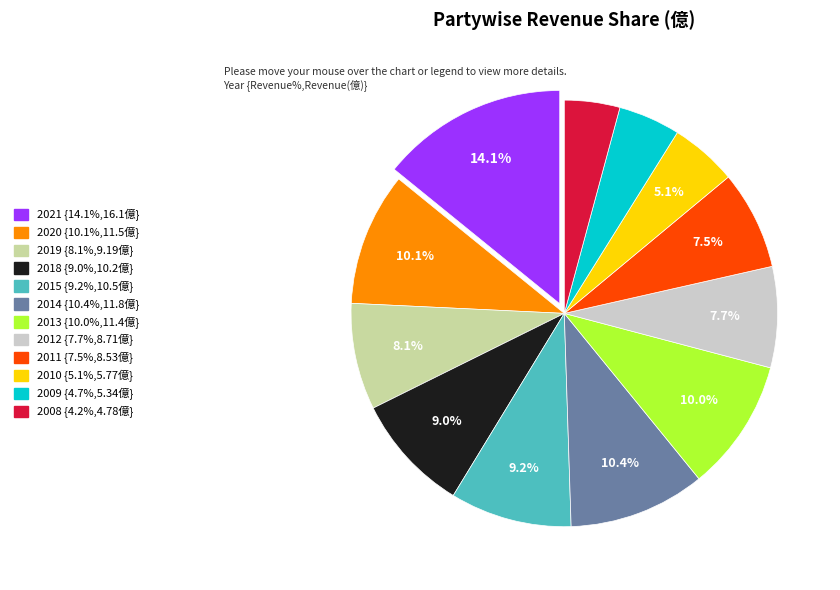

Do 2010 and 2011 together represent more than half of the pie?

No